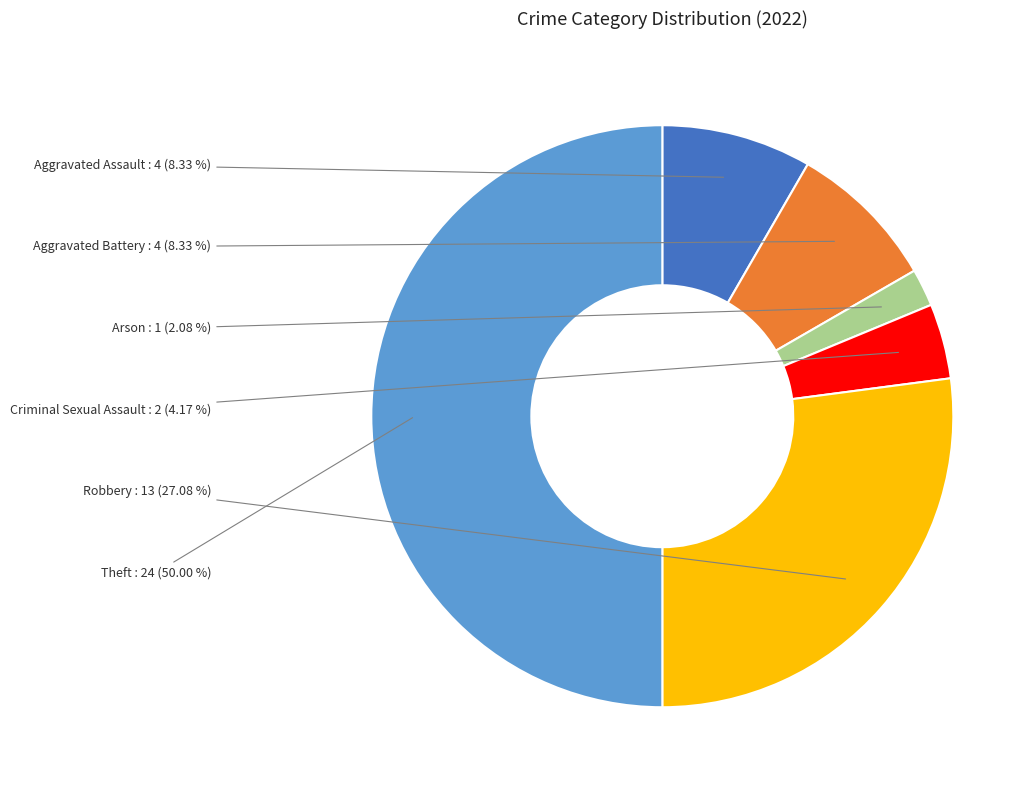

How many slices are in this pie chart?

6